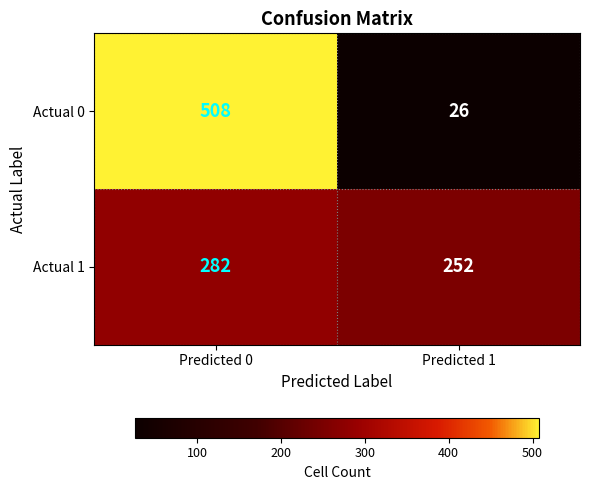

The Actual 0 series shows 26 at Predicted 1. True or false?

True